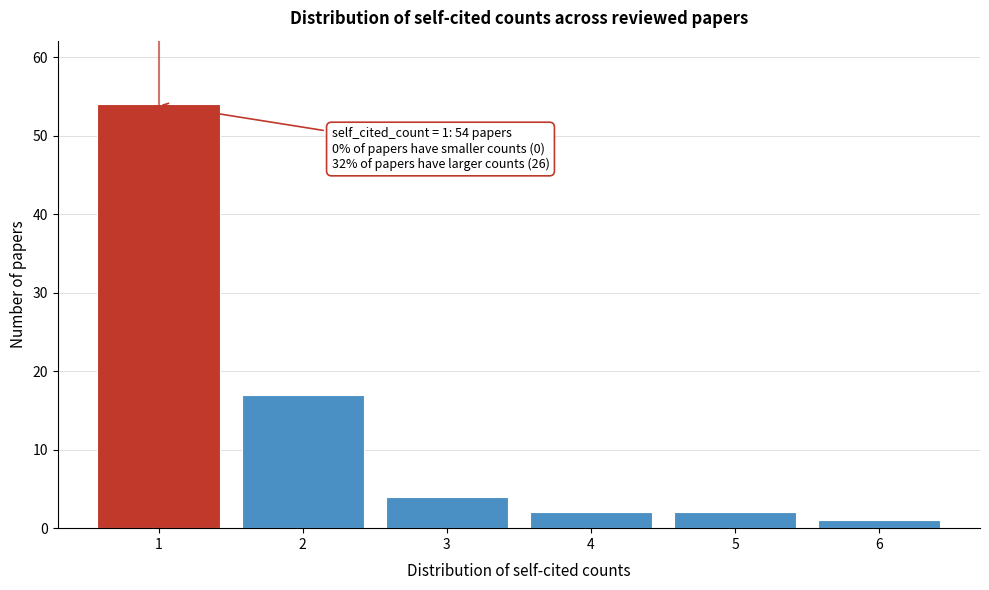

Over which range of the x-axis is the bar tallest?

0.5 to 1.5